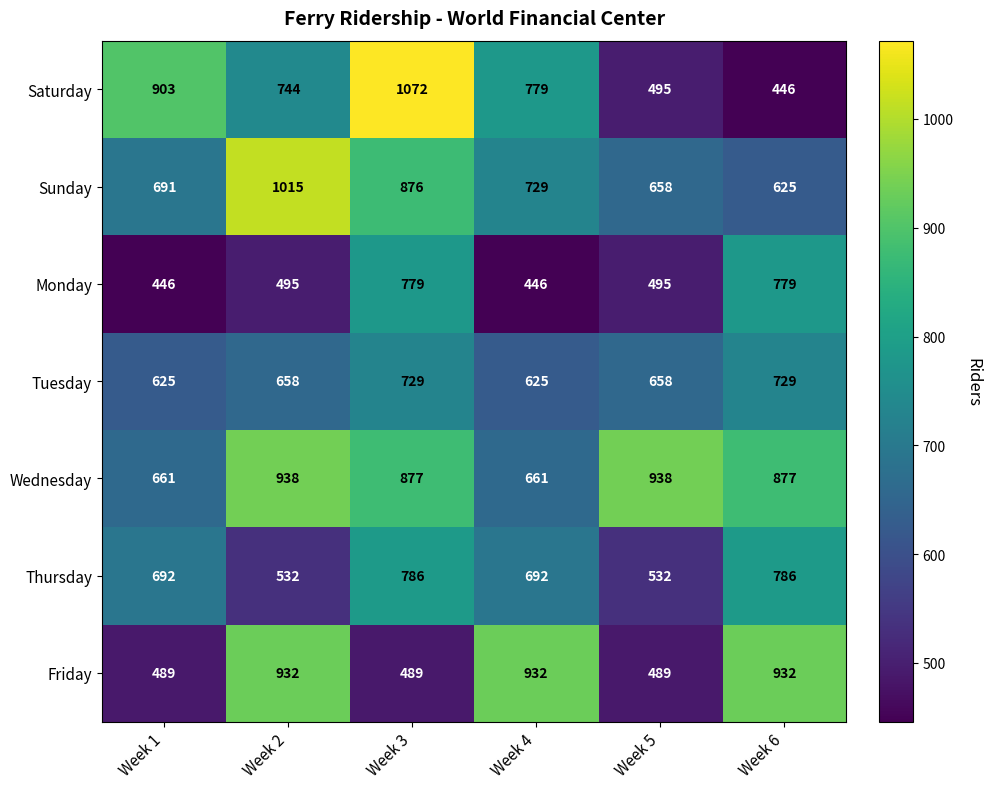

At Week 2, list the series in order from largest to smallest.

Sunday, Wednesday, Friday, Saturday, Tuesday, Thursday, Monday